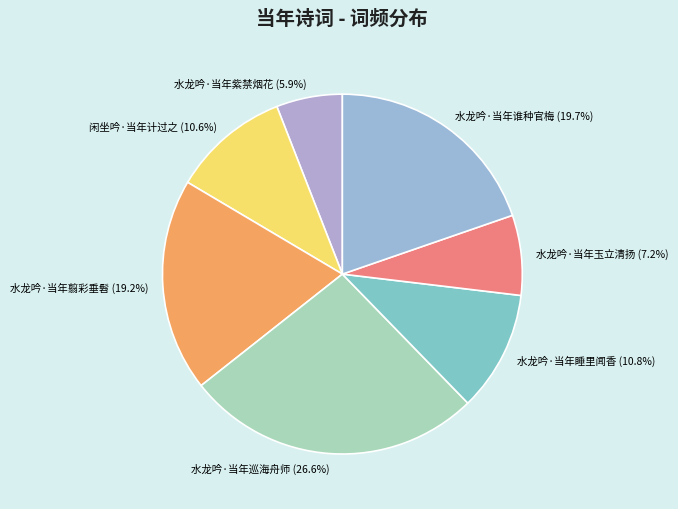

Between 水龙吟·当年睡里闻香 and 水龙吟·当年巡海舟师, which is larger?

水龙吟·当年巡海舟师